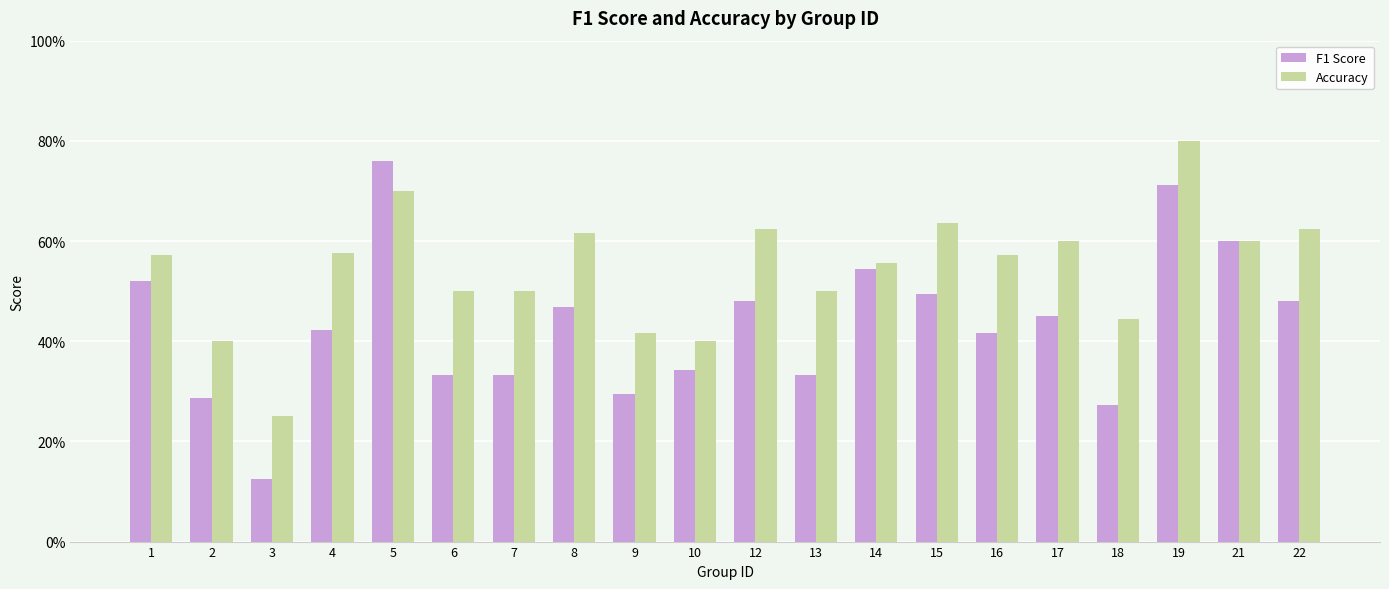

List the series in order of their peak value, lowest first.

F1 Score, Accuracy